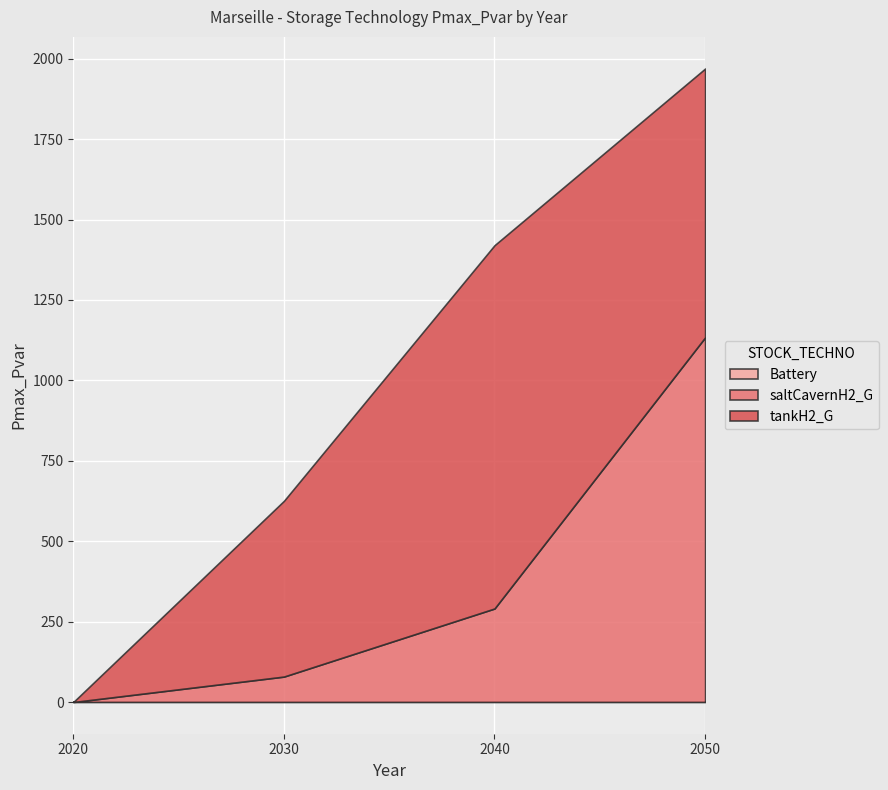

Is the value of saltCavernH2_G at 2030 greater than the value of tankH2_G at 2050?

No